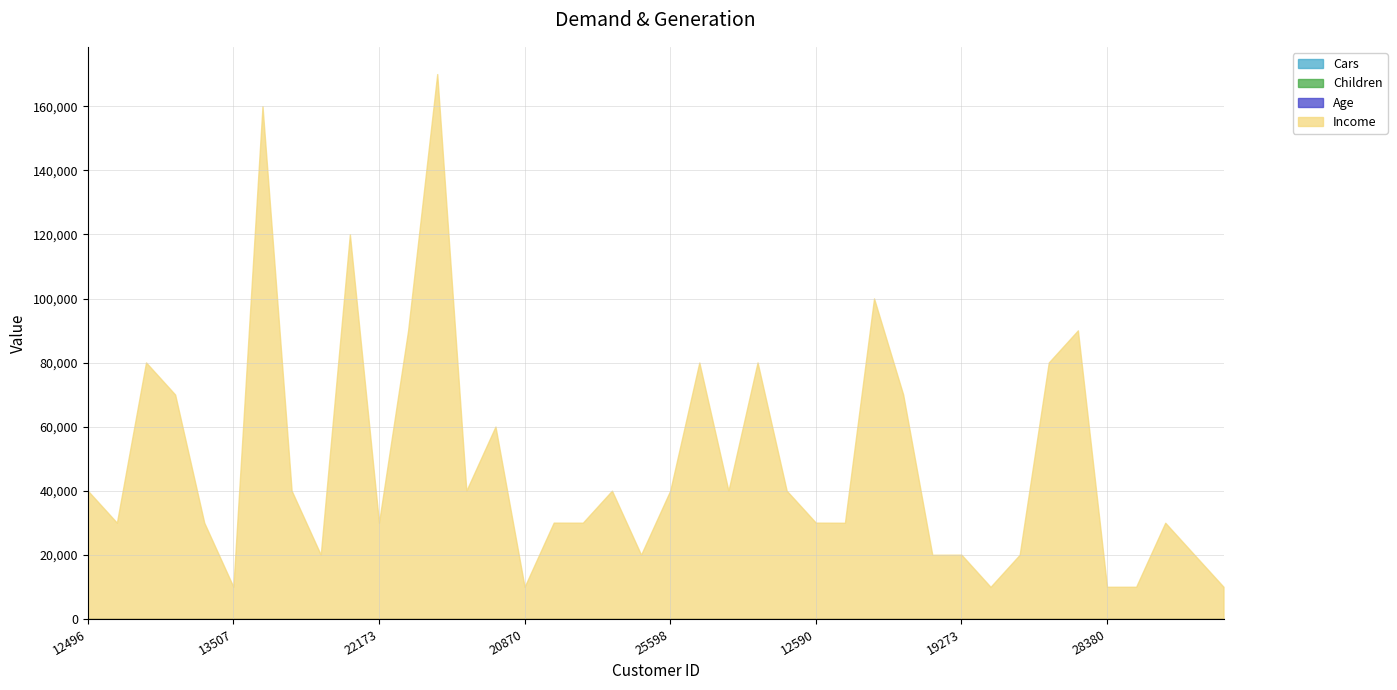

What is the difference between the highest and lowest values at 19273?

20000